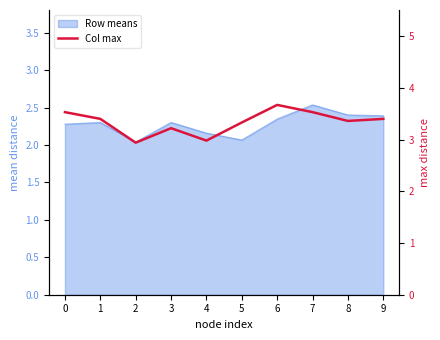

How many points are higher than both their immediate neighbors (excluding endpoints)?

2